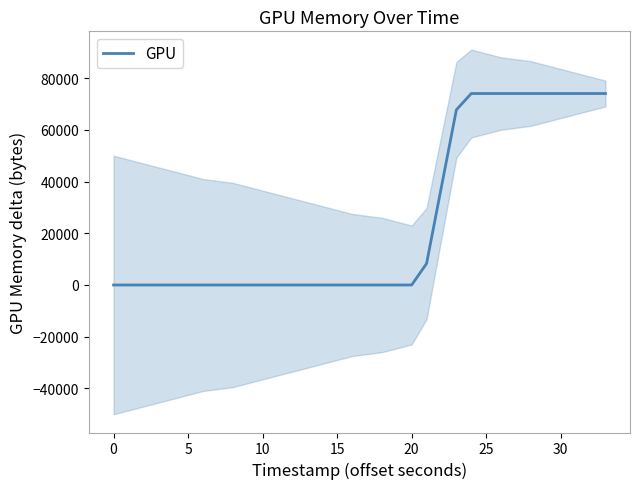

Reading left to right, list all the values displayed in this chart.

0	0	0	0	0	0	0	0	0	0	0	0	0	0	0	0	0	0	0	8289	38056	67745	74049	74049	74049	74049	74049	74049	74049	74049	74049